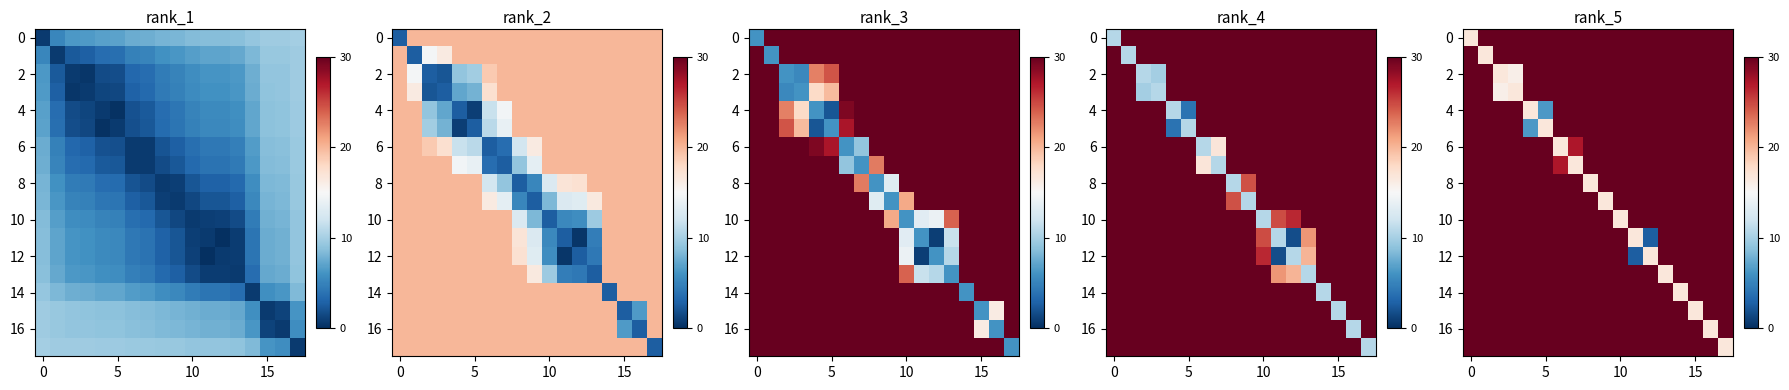

At how many categories does at least one series exceed 14?

18